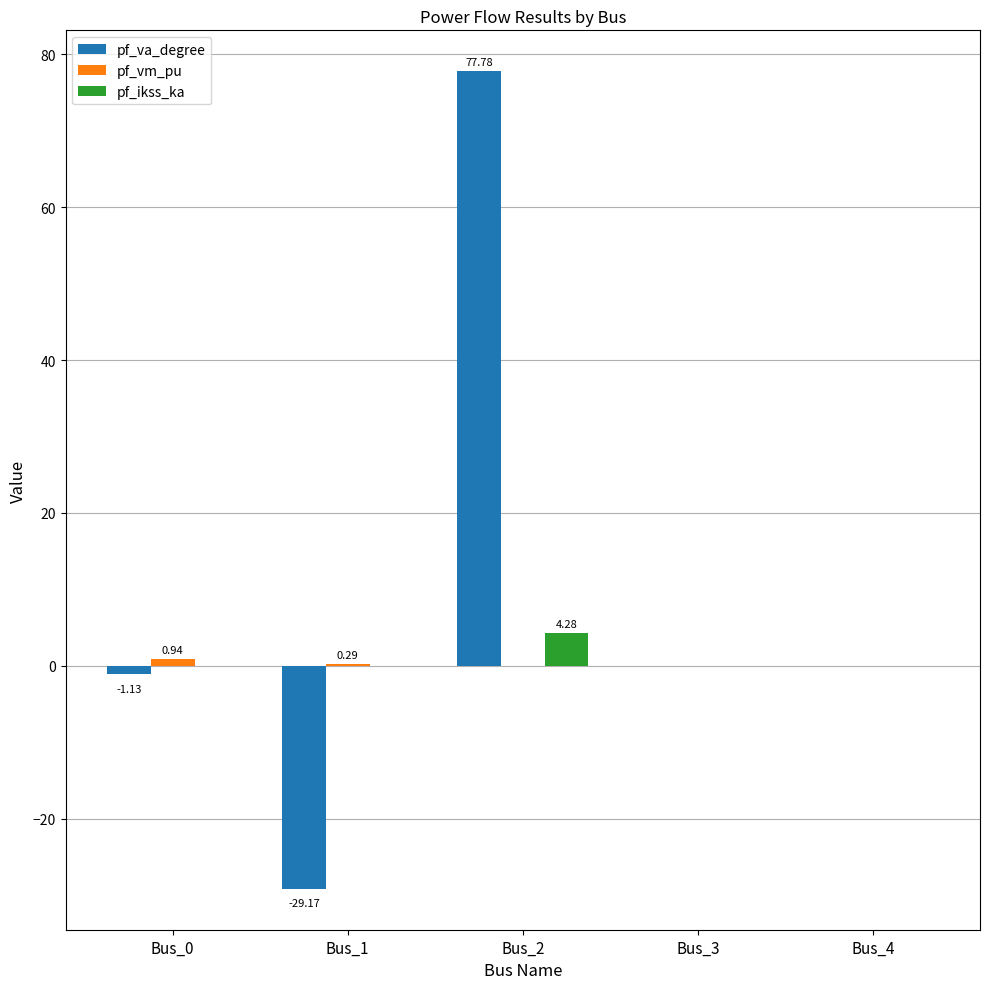

At which category does the chart reach its peak across all series?

Bus_2